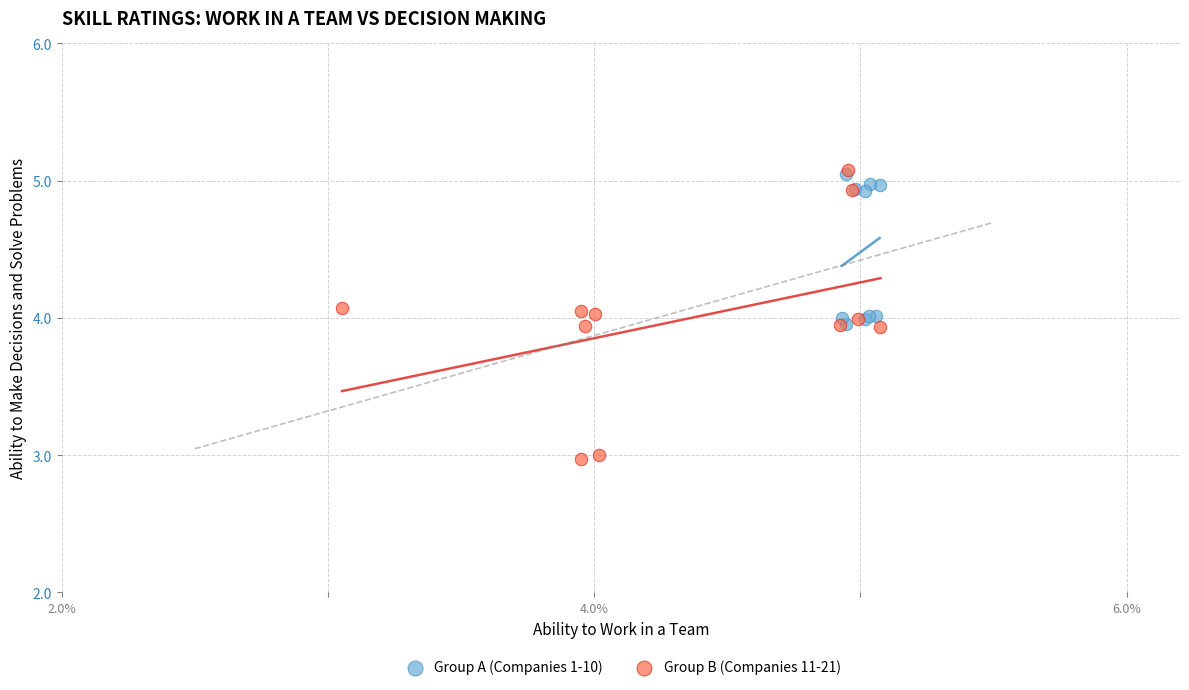

Which series reaches the minimum Y coordinate?

Group B (Companies 11-21)